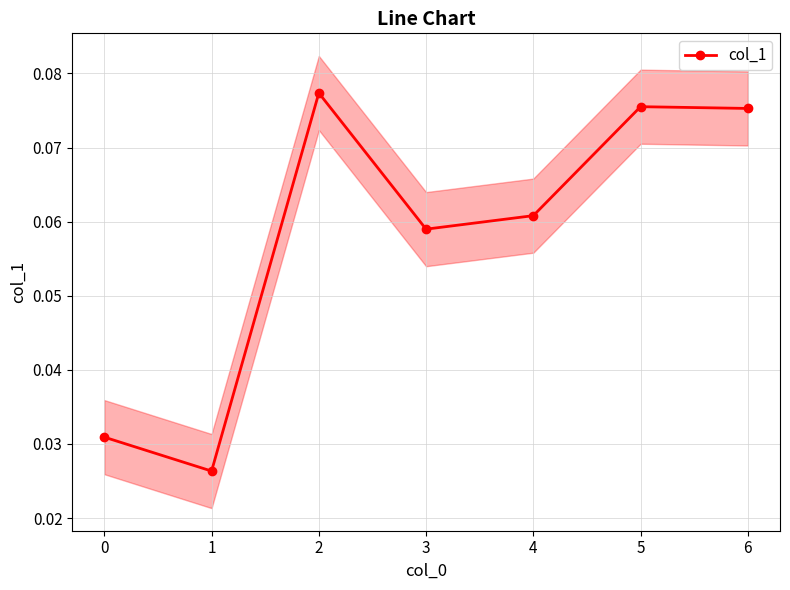

How many lines are shown in the chart?

1